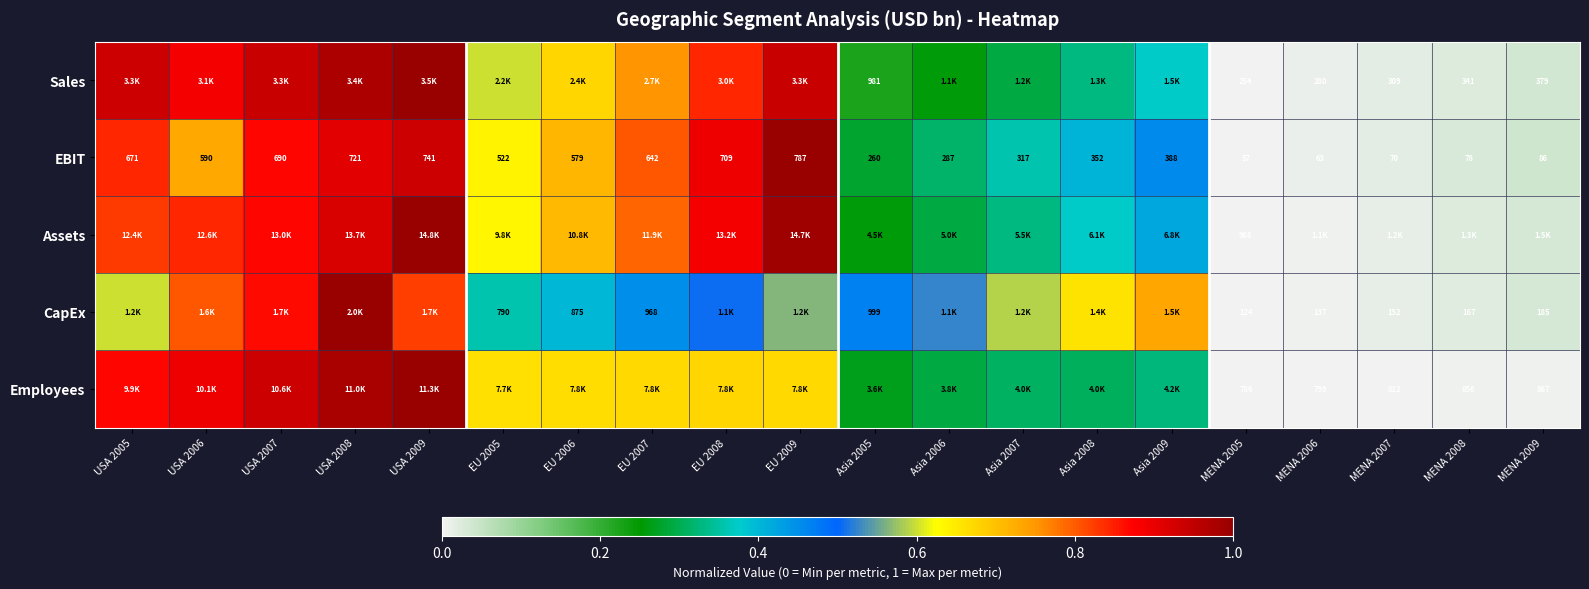

Is the value of EBIT at MENA 2006 greater than the value of CapEx at MENA 2005?

No